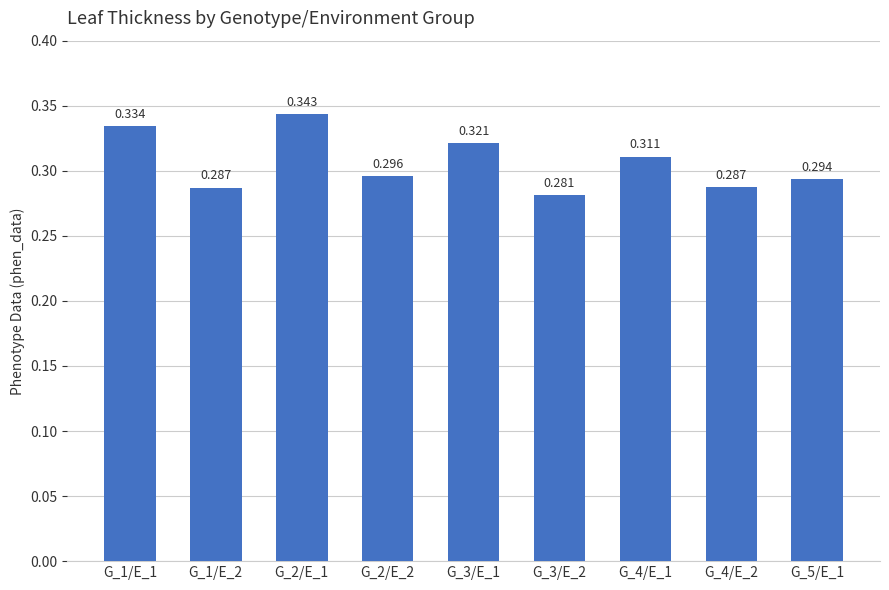

Reading left to right, list all the values displayed in this chart.

G_1/E_1=0.3	G_1/E_2=0.3	G_2/E_1=0.3	G_2/E_2=0.3	G_3/E_1=0.3	G_3/E_2=0.3	G_4/E_1=0.3	G_4/E_2=0.3	G_5/E_1=0.3